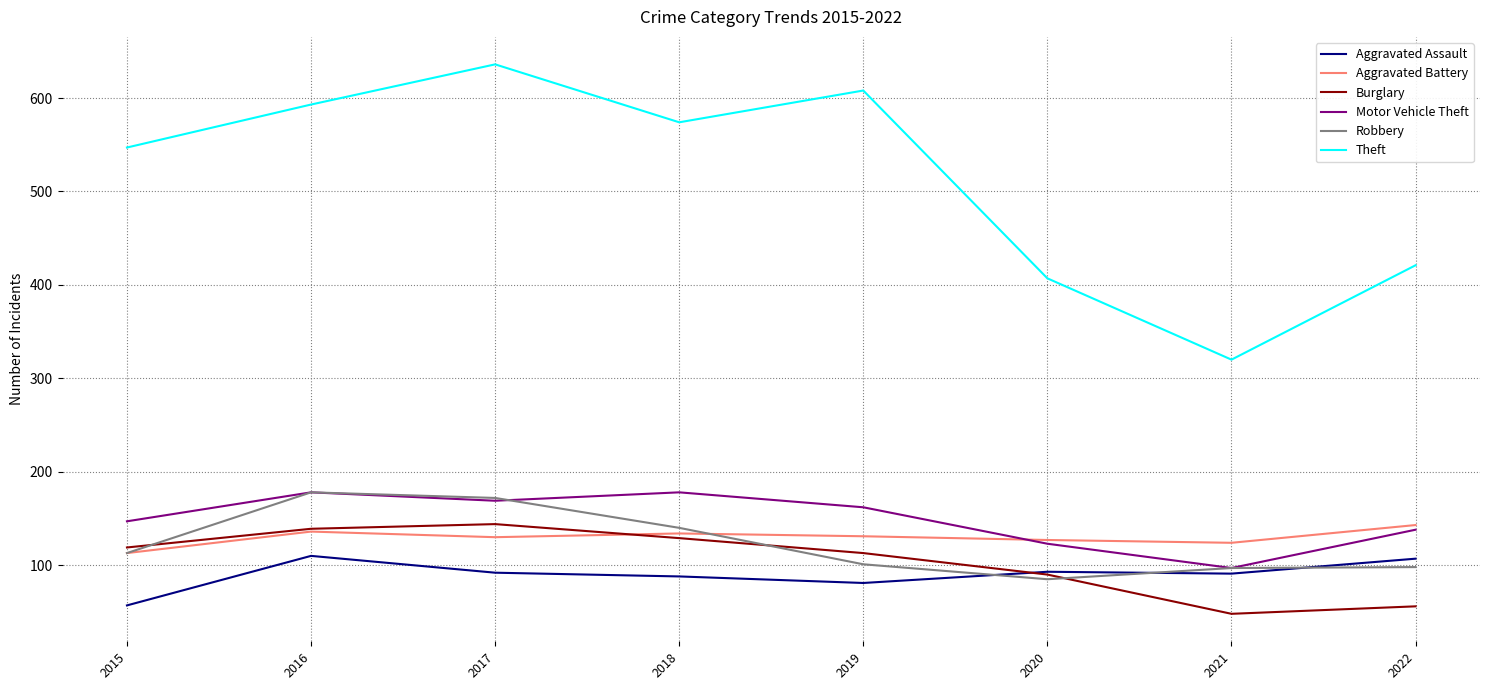

Where is the first local minimum for Theft?

2018